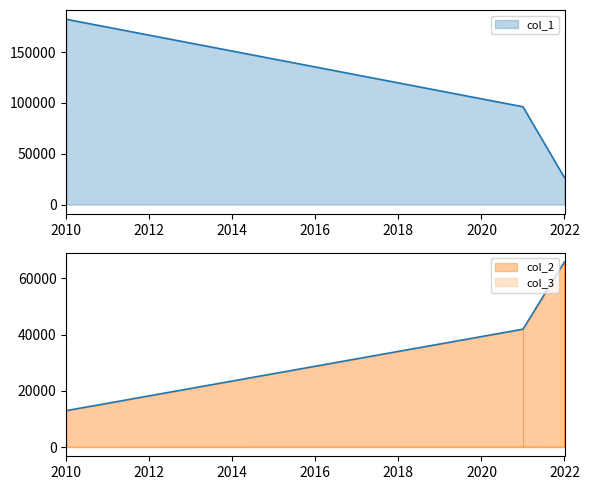

At which label does col_2 reach its peak?

2022